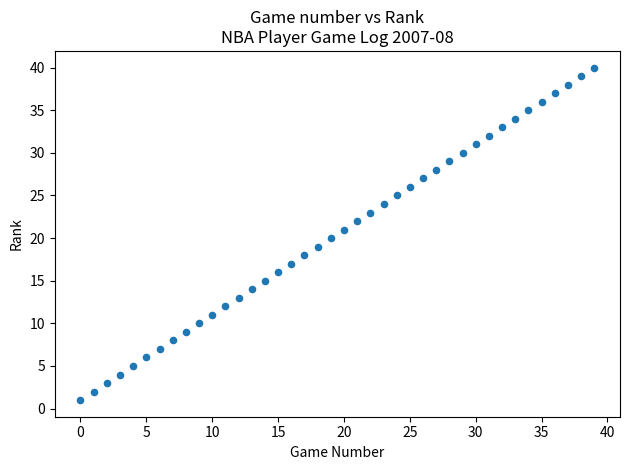

What is the range of Y values (max minus min)?

39